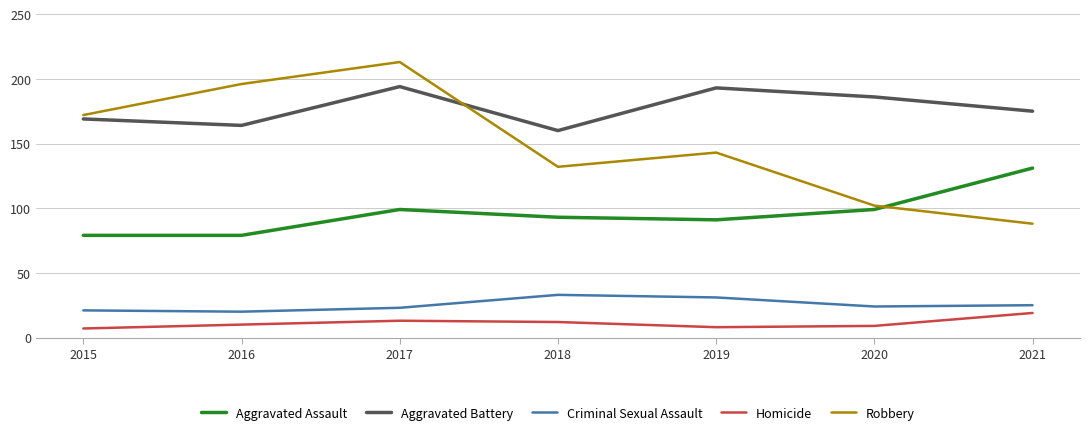

What is the approximate value of Criminal Sexual Assault at 2016, to the nearest 10?

20